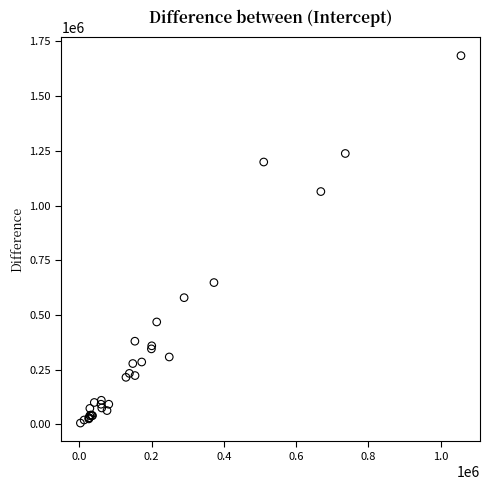

What Y value in the scatter plot is closest to 845500?

648000